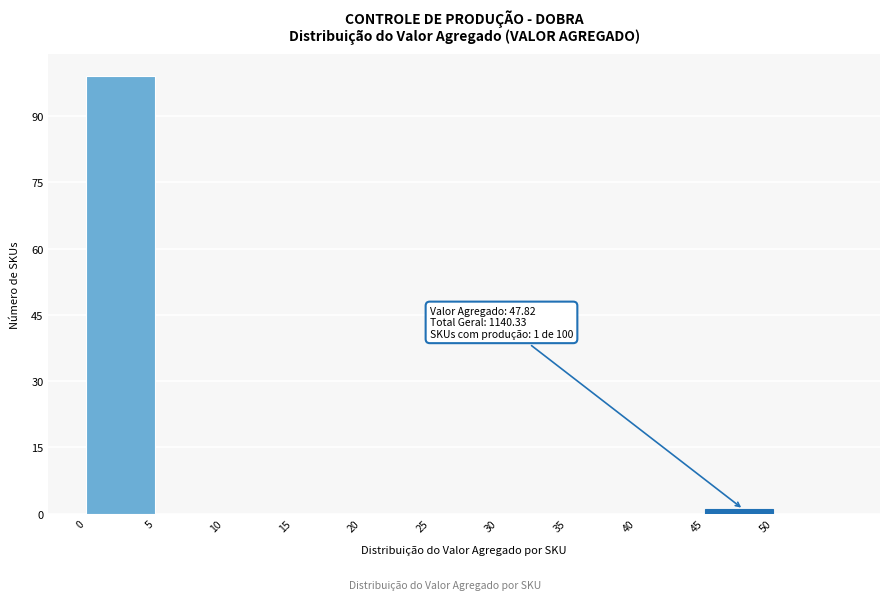

Which range on the x-axis has the tallest bar?

0 to 5